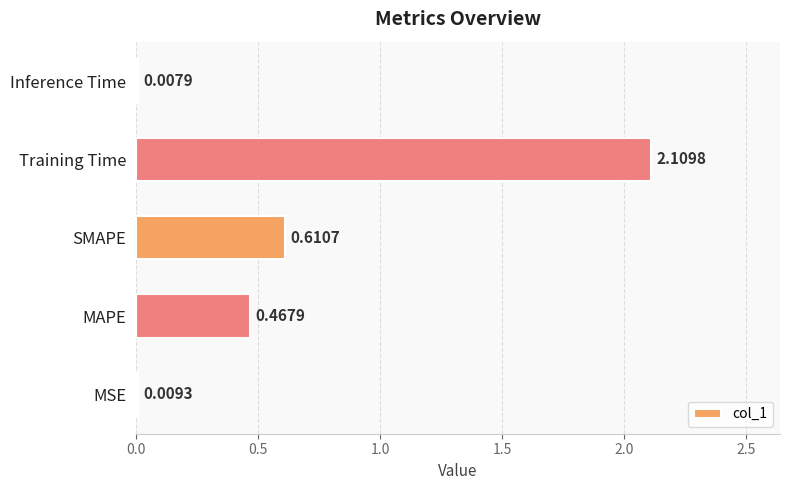

What is the sum of all values?

3.2